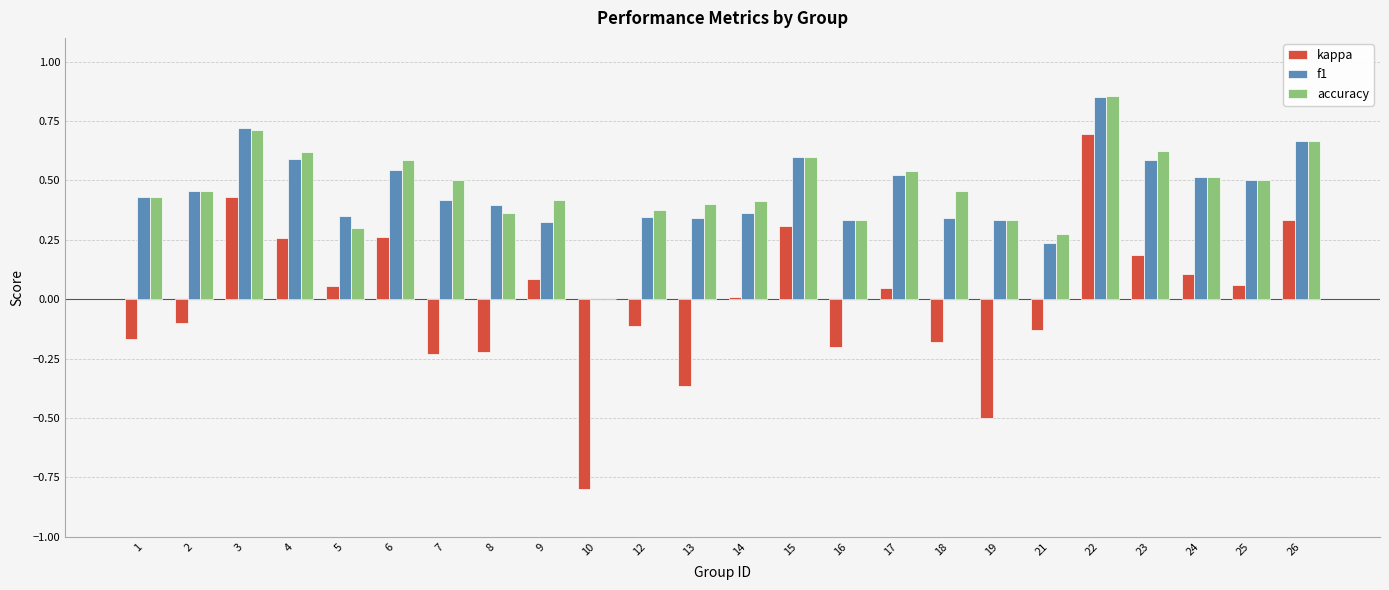

True or false: accuracy has a value of 0.5 at 18.

True